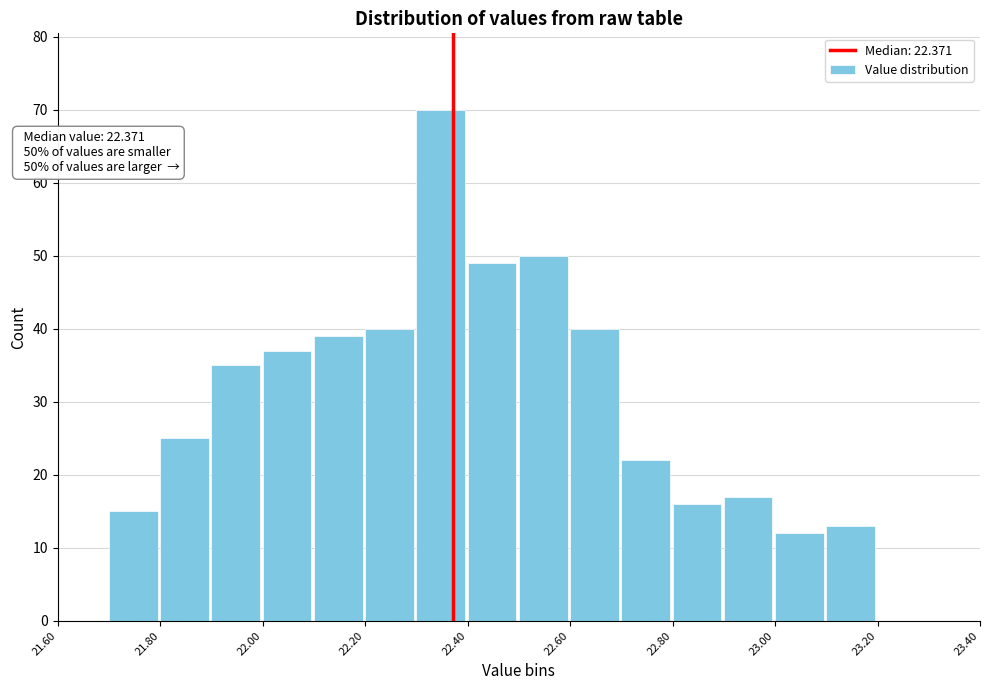

Which range on the x-axis has the tallest bar?

22.3 to 22.4